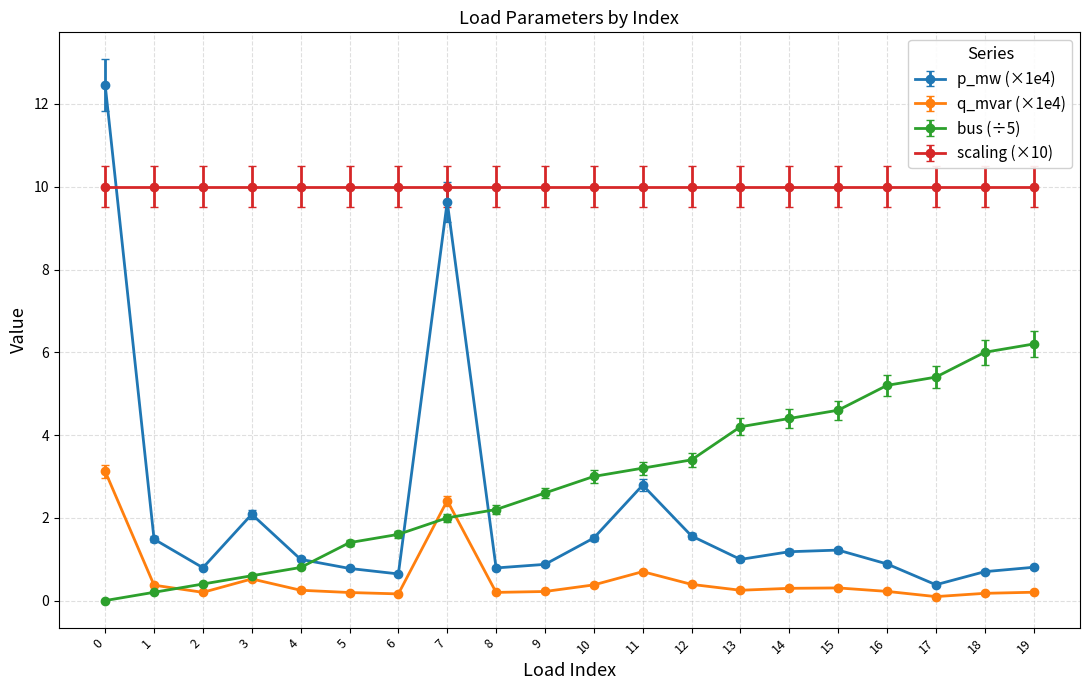

True or false: p_mw (×1e4) and scaling (×10) intersect in this chart.

True